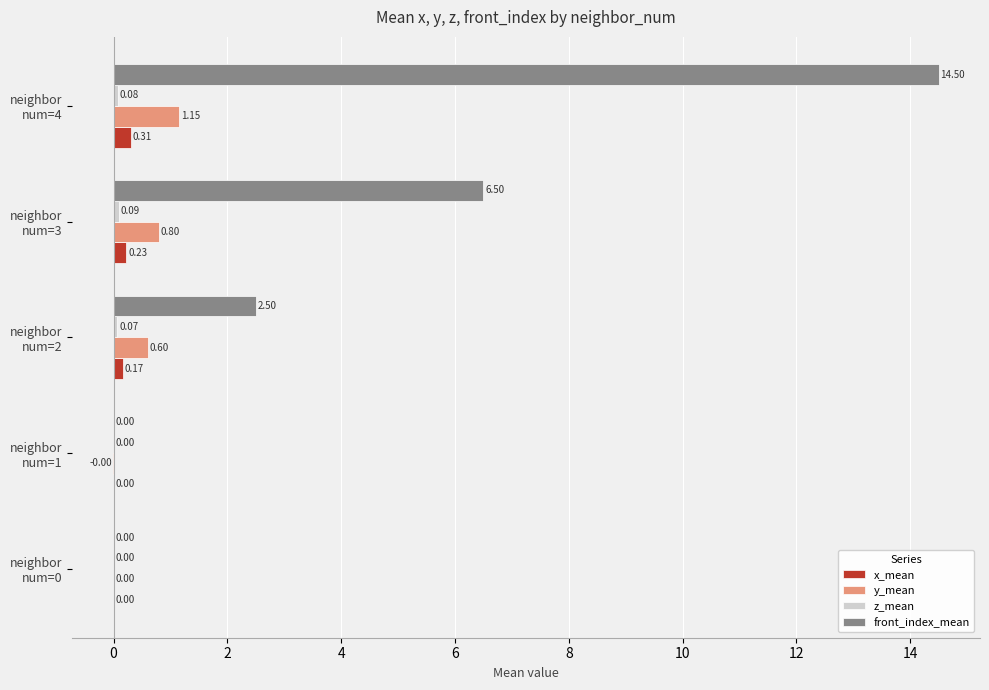

Which series has the largest total across all categories?

front_index_mean